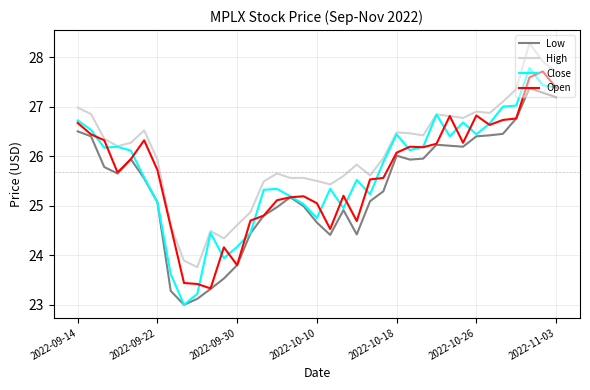

Which series has the largest range (max minus min)?

Close